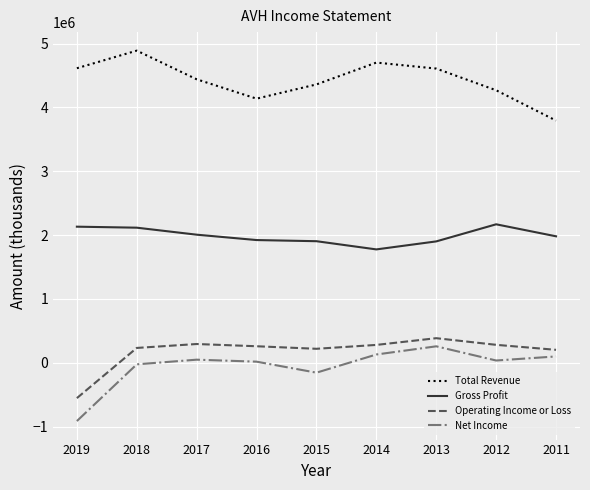

The Net Income series shows -326536 at 2019. True or false?

False